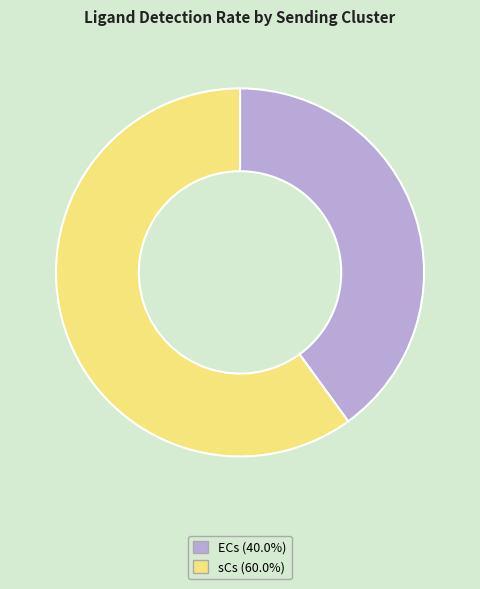

Rank the categories by value from lowest to highest.

ECs, sCs